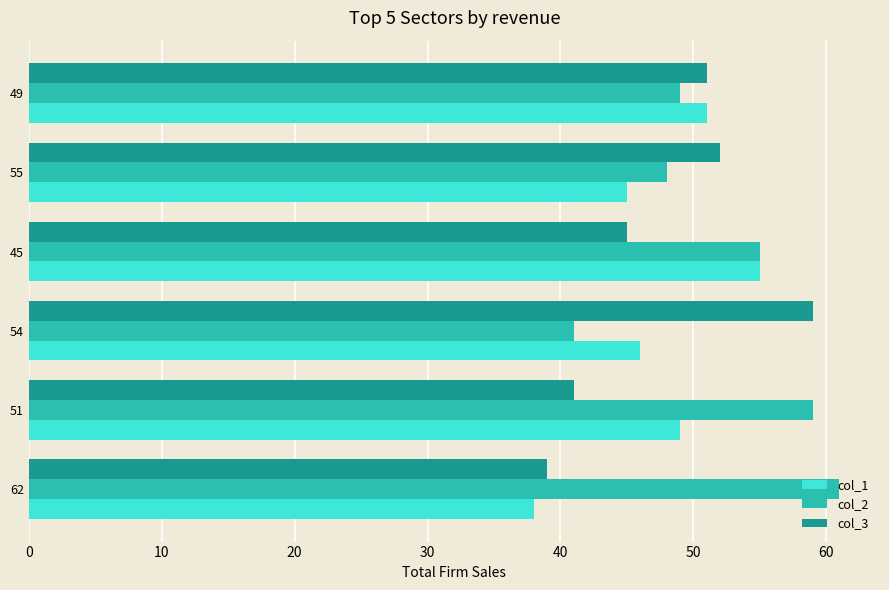

What is the spread (max minus min) of values at 62?

23